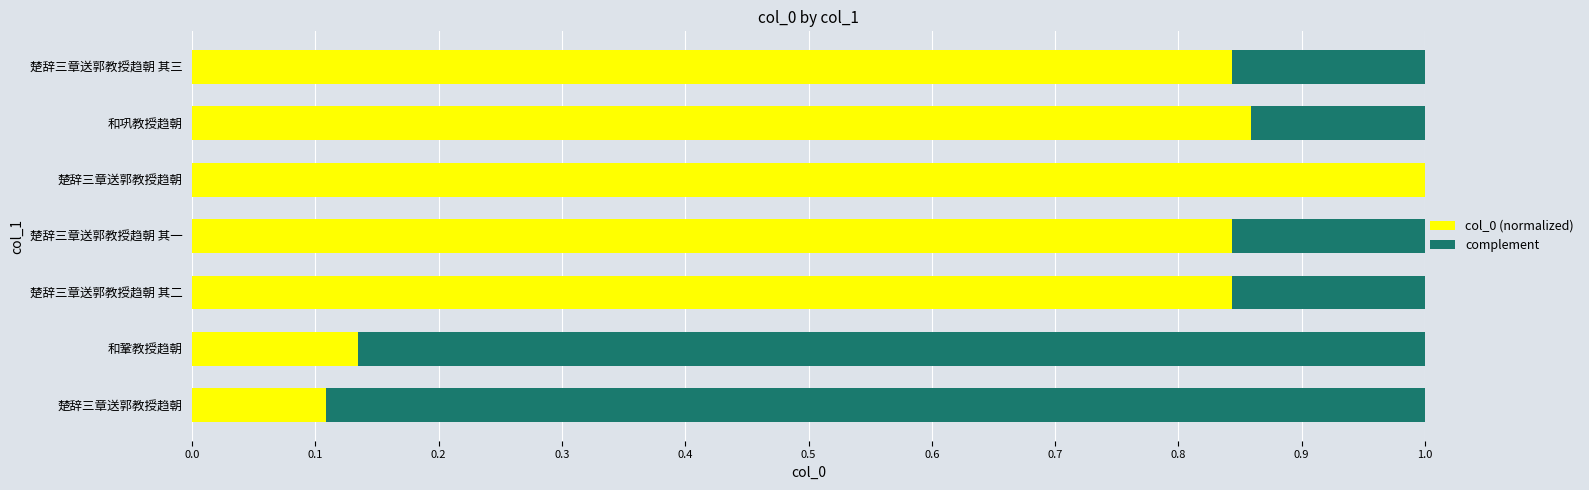

What are all the series names shown in the legend?

col_0 (normalized), complement